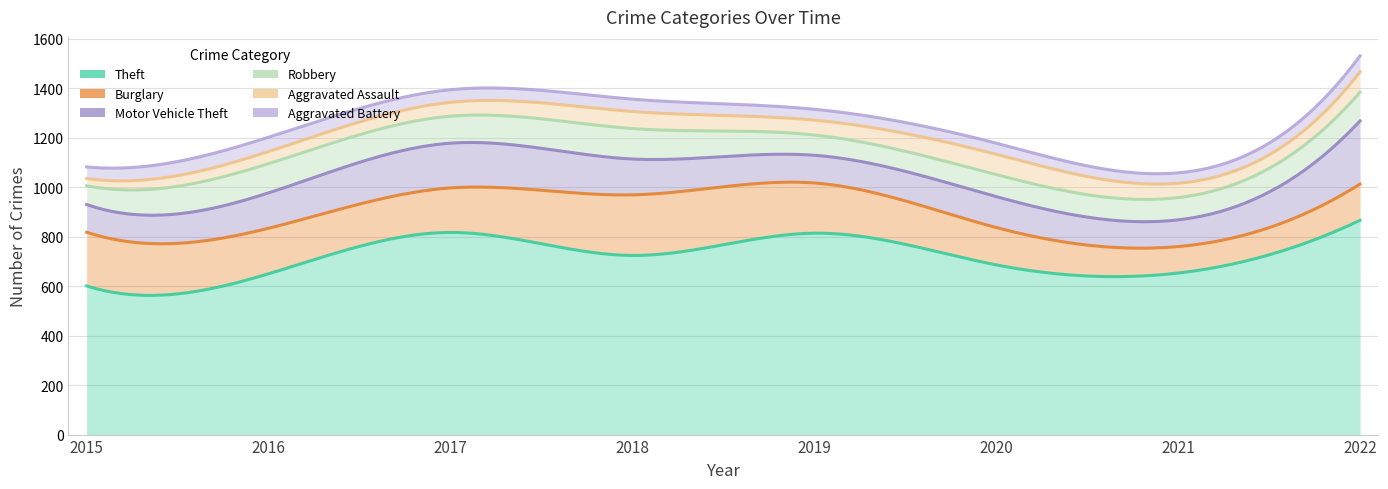

How many categories are shown in the chart?

8